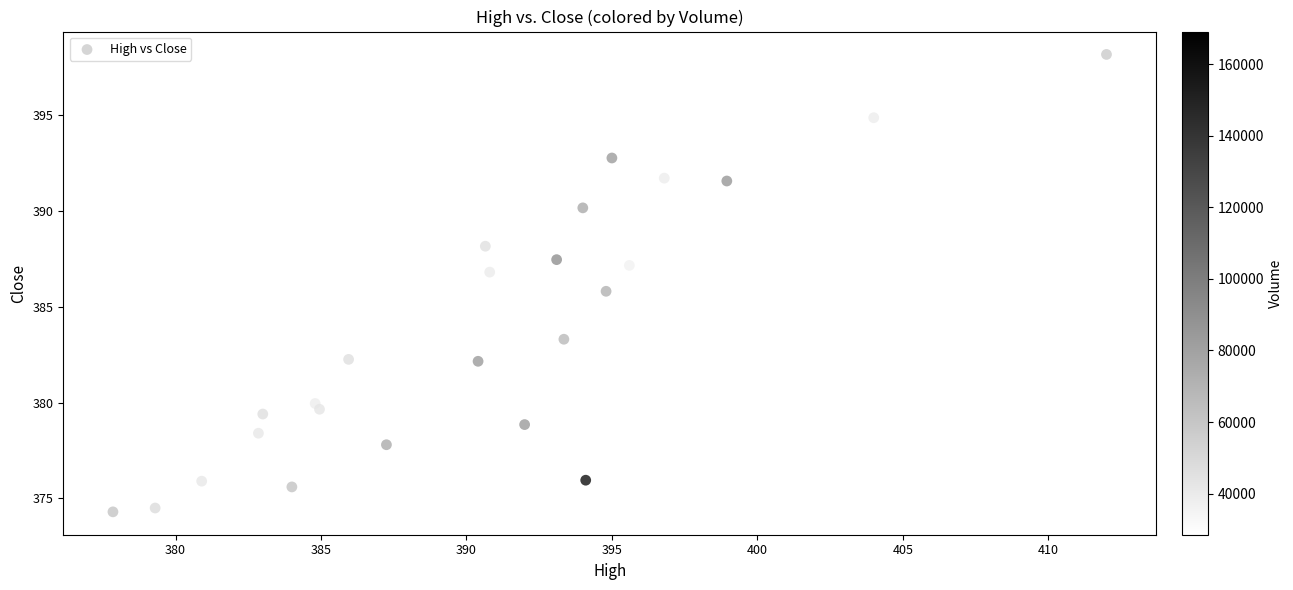

What is the range of X values (max minus min)?

34.1